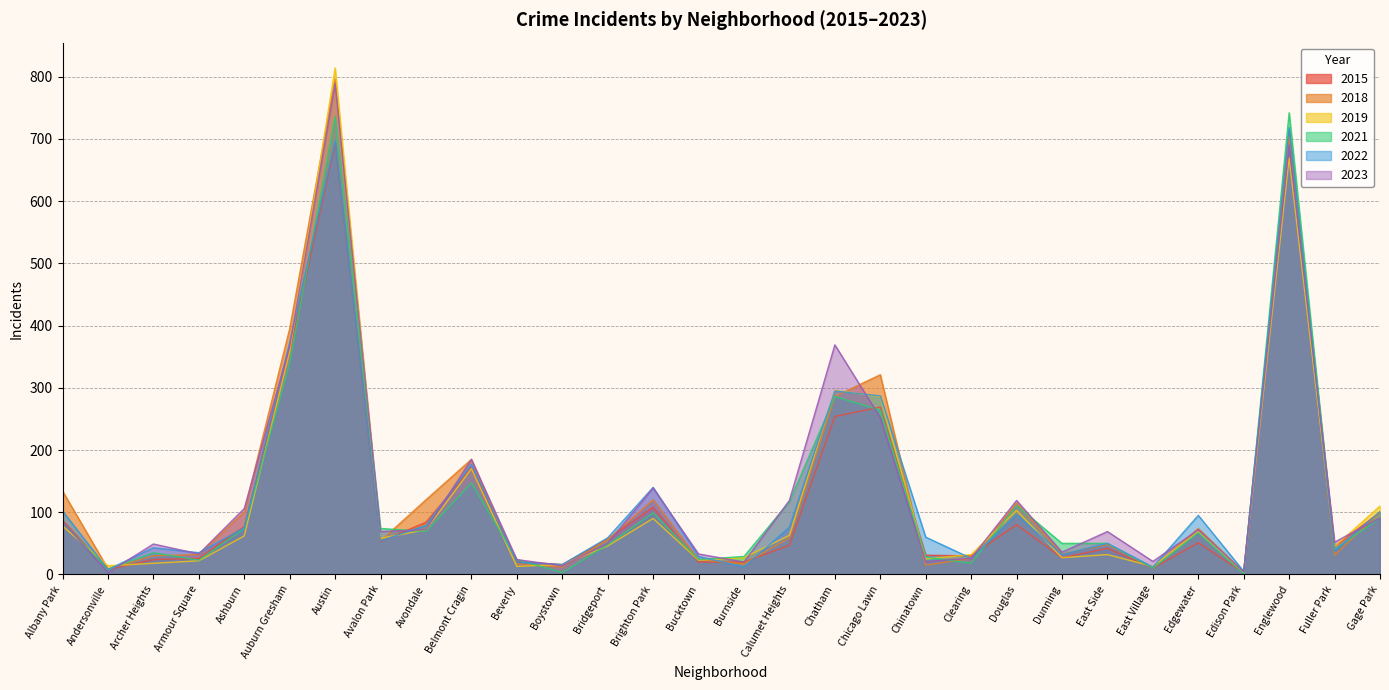

Between which two adjacent categories do 2021 and 2023 first intersect?

Albany Park and Andersonville